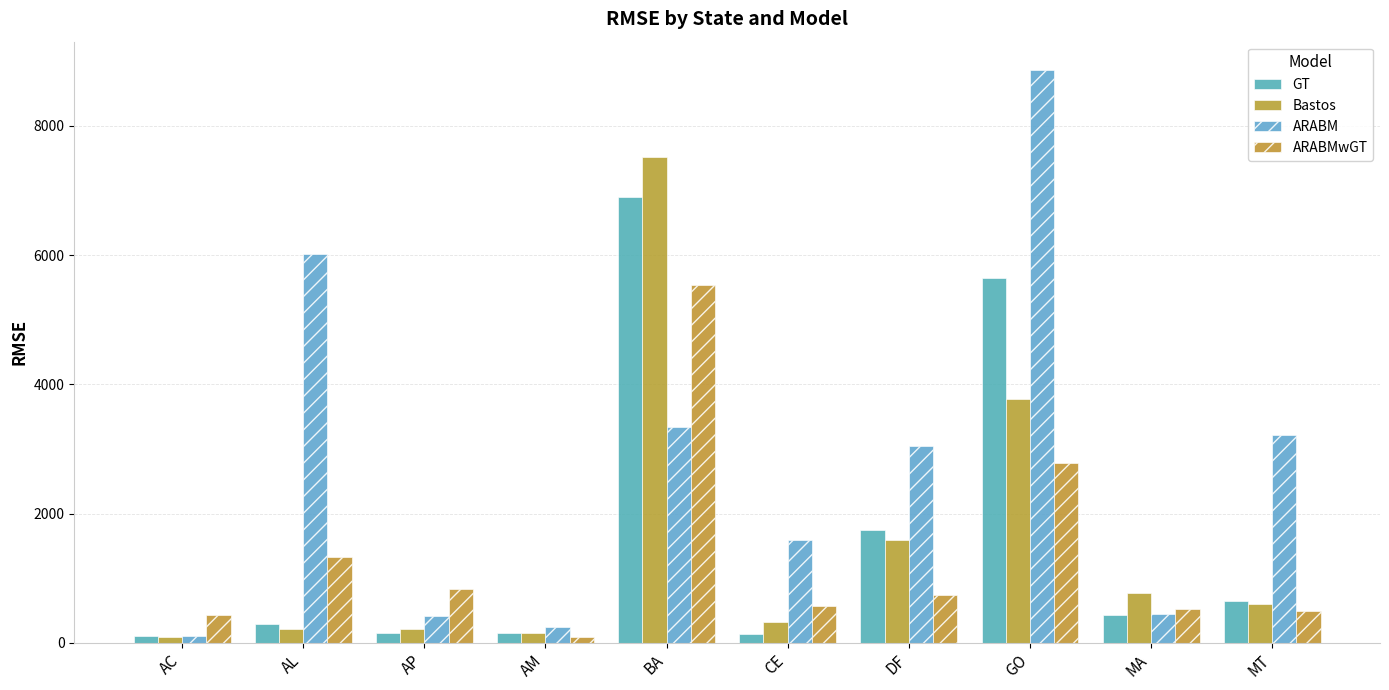

Which series has the largest total across all categories?

ARABM